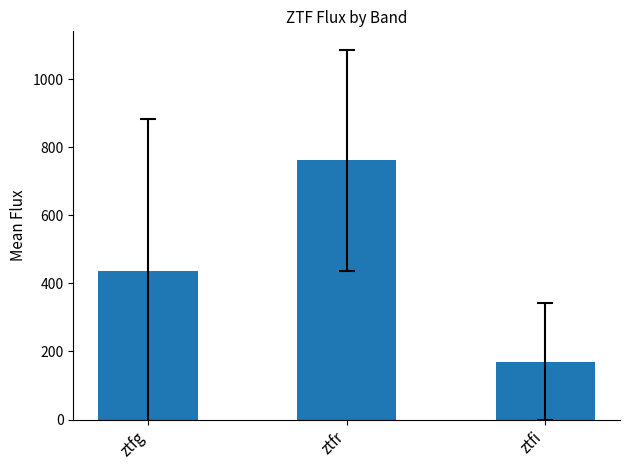

Rank the categories by value from lowest to highest.

ztfi, ztfg, ztfr